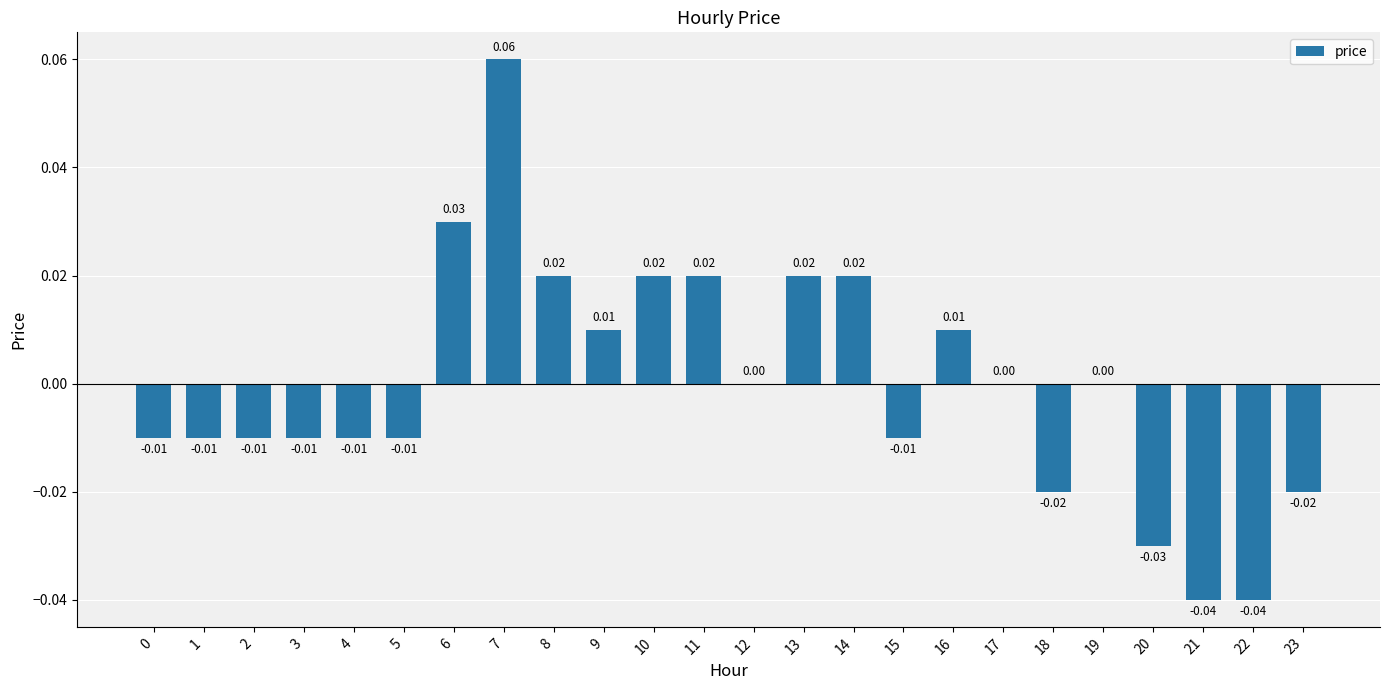

Count the number of categories in the chart.

24